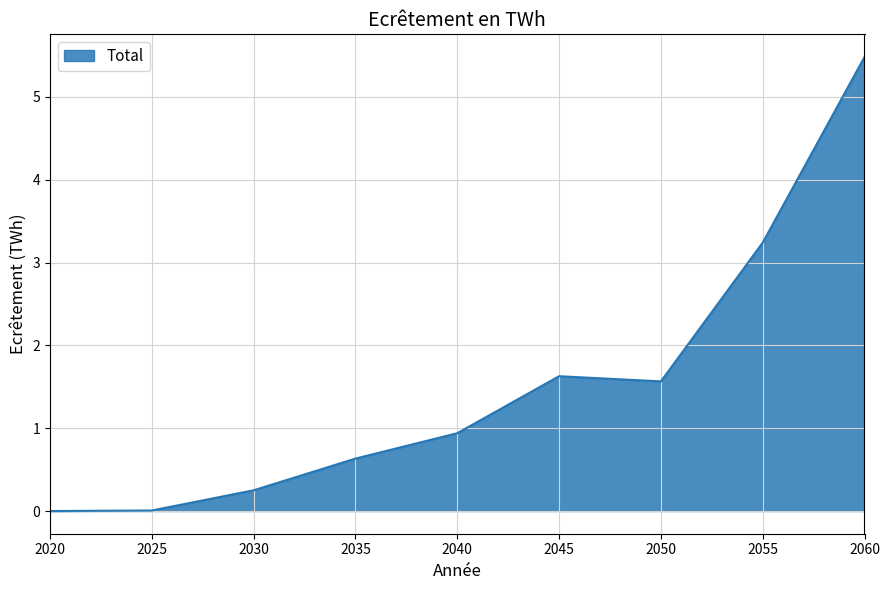

What is the maximum value shown in the chart?

5.5